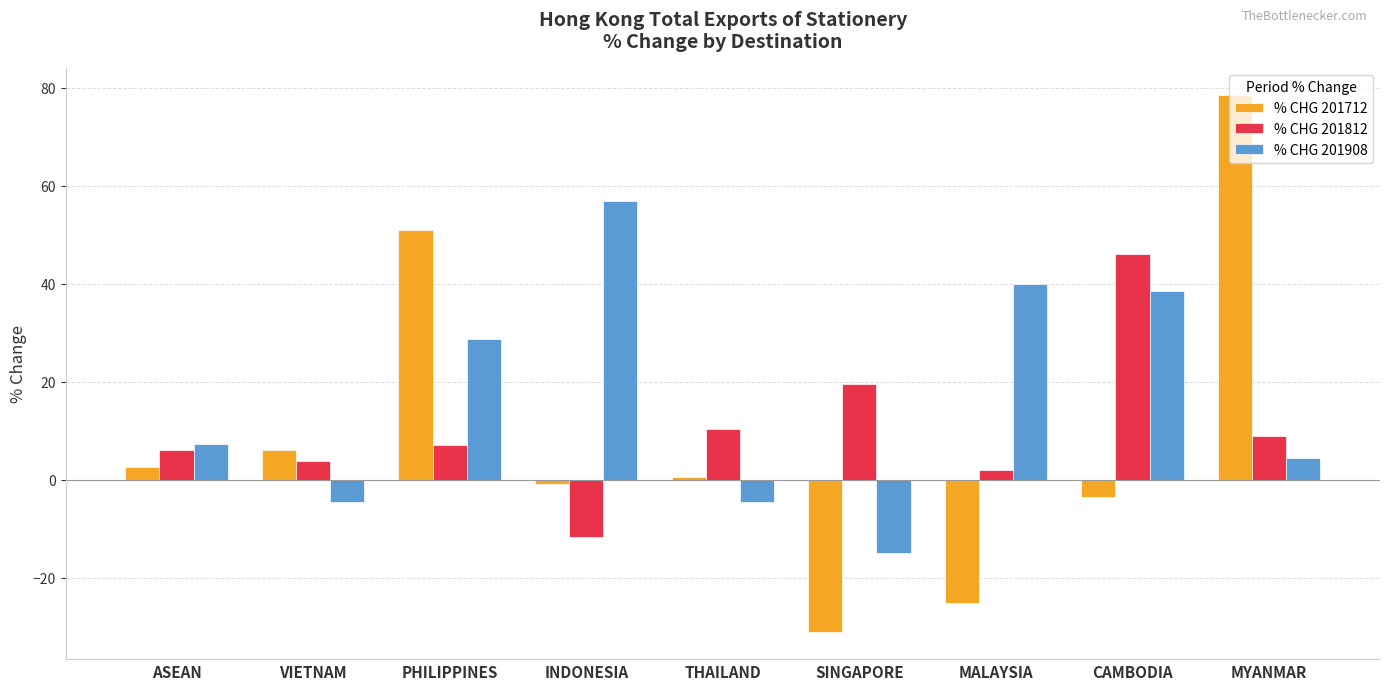

What is the difference between the % CHG 201908 values at CAMBODIA and THAILAND?

42.9